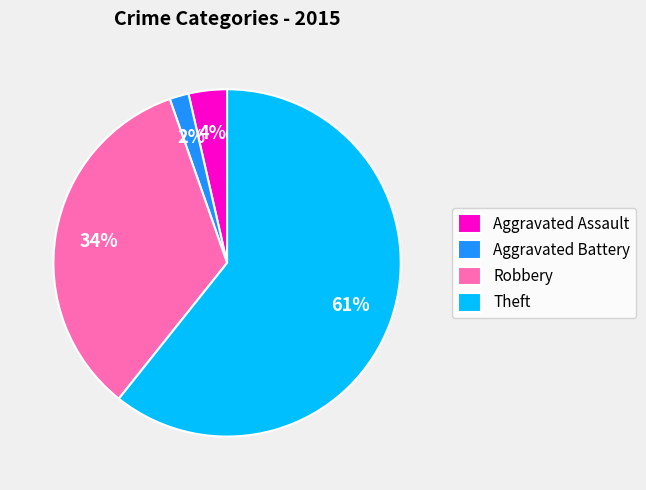

Does Aggravated Assault represent more than half of the total?

No